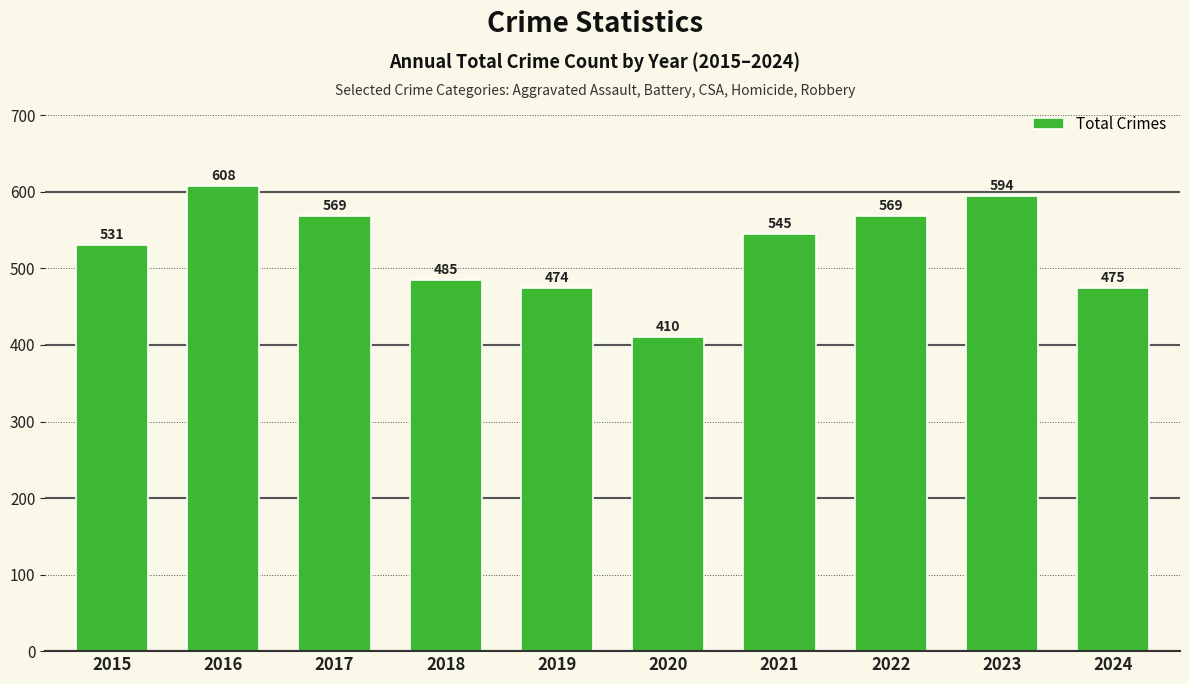

Which has a higher value, 2023 or 2017?

2023